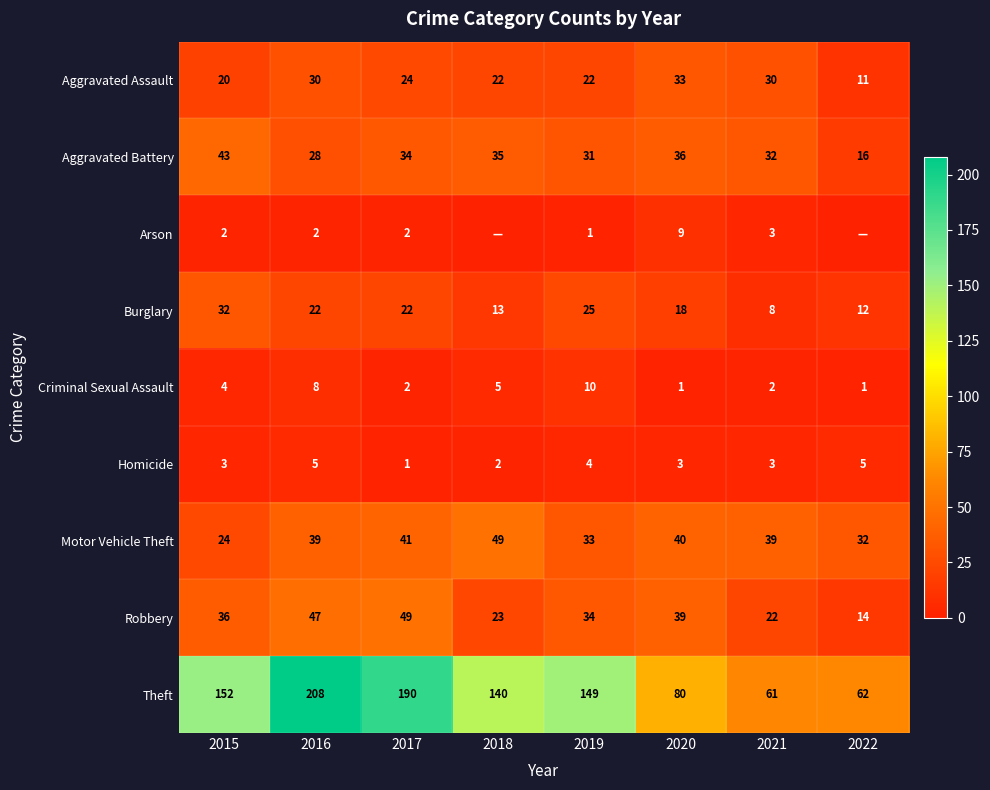

Rank the series at 2021 from highest to lowest value.

Theft, Motor Vehicle Theft, Aggravated Battery, Aggravated Assault, Robbery, Burglary, Arson, Homicide, Criminal Sexual Assault